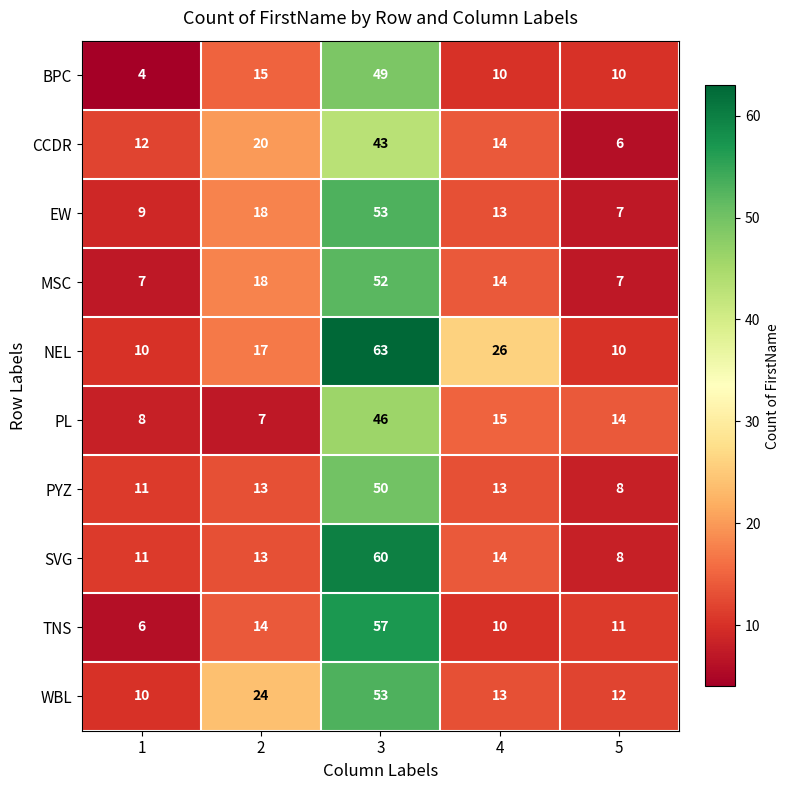

List the labels in order of EW value, smallest first.

5, 1, 4, 2, 3